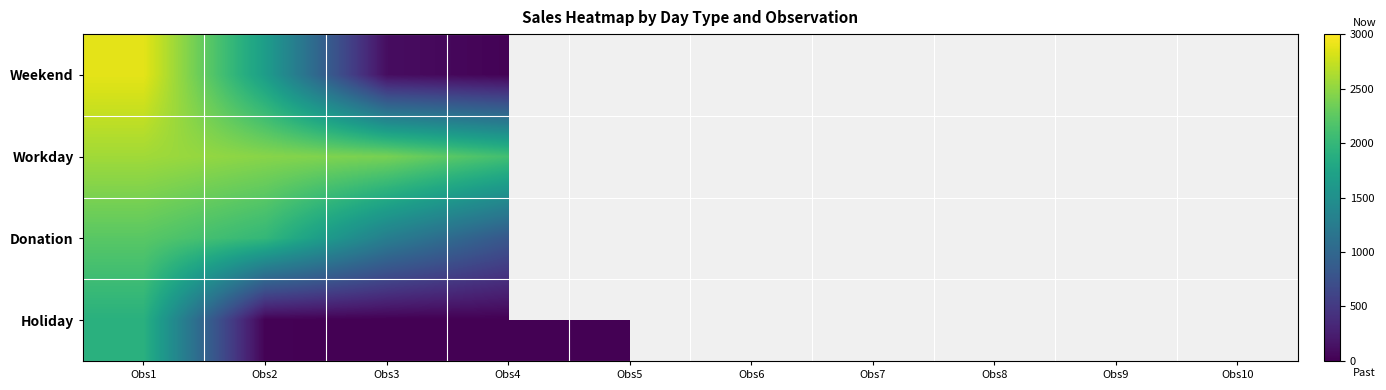

Which series has the largest total across all categories?

Workday